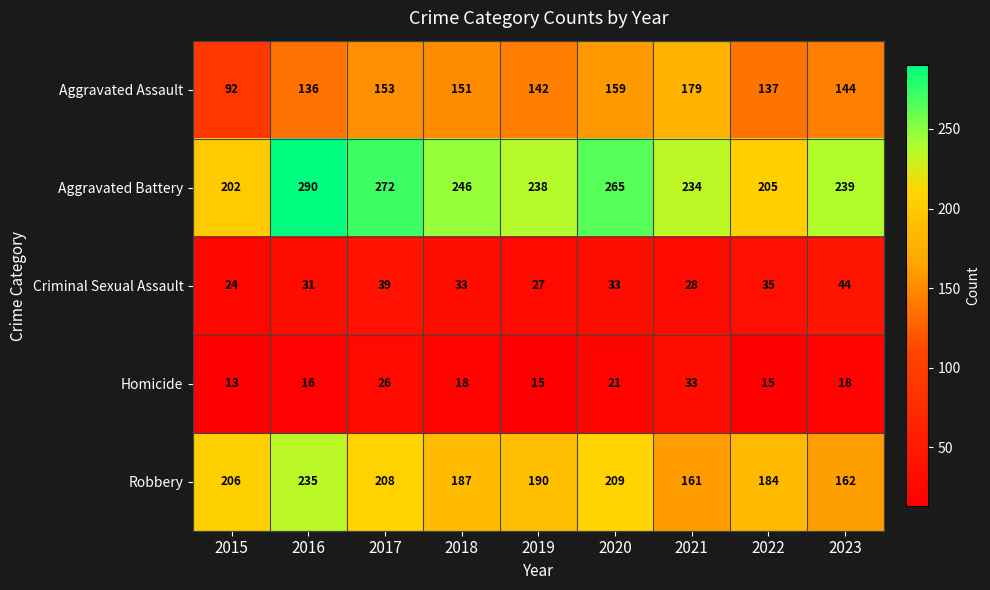

What is the approximate value of Aggravated Battery at 2018?

246